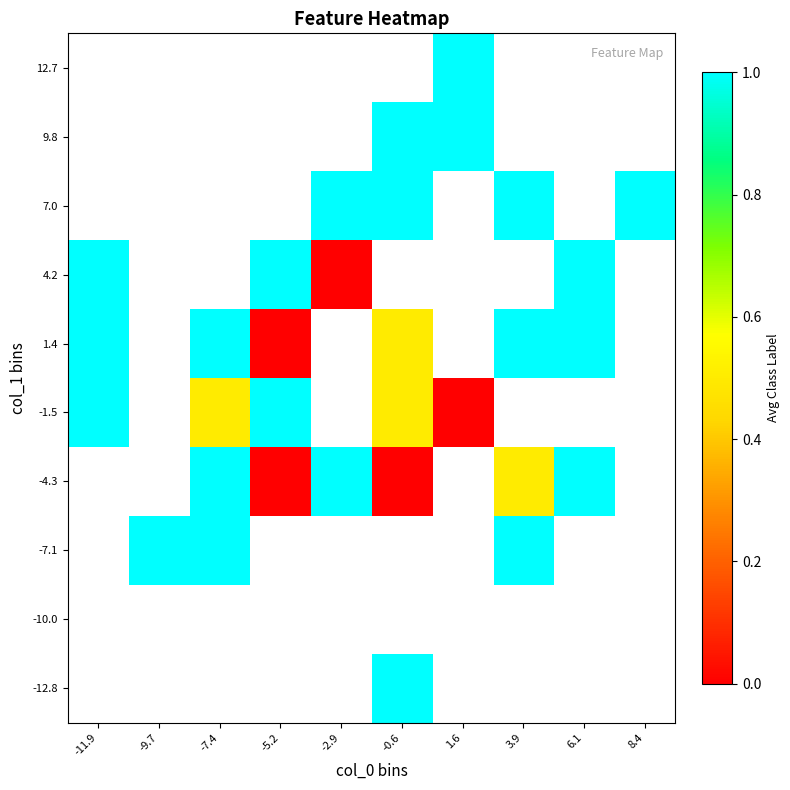

Which series has the largest range (max minus min)?

-1.5